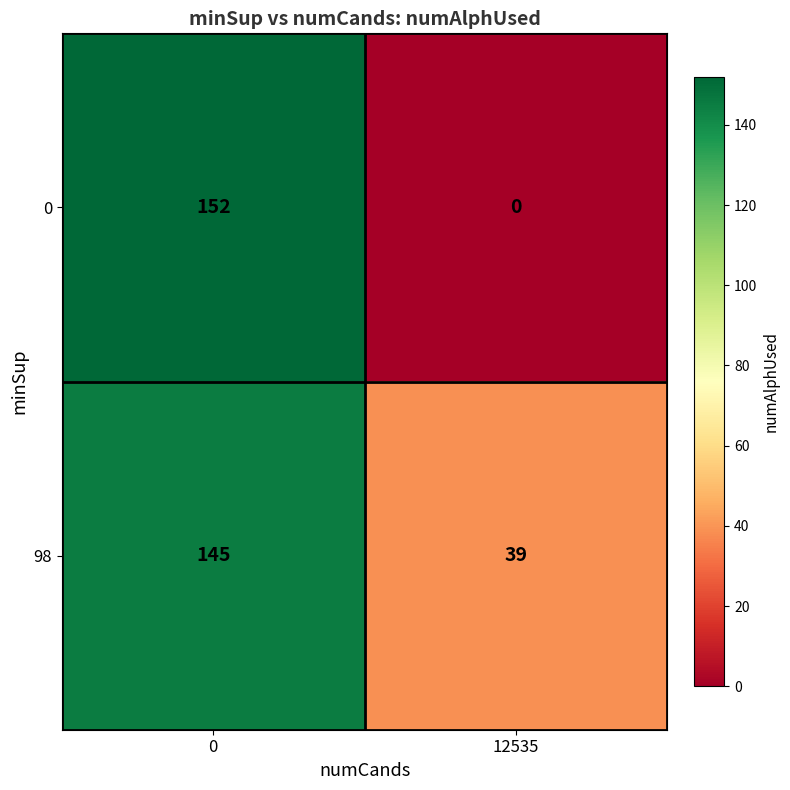

Reading right to left, list all the values displayed in this chart.

0: 12535=0	0=152
98: 12535=39	0=145